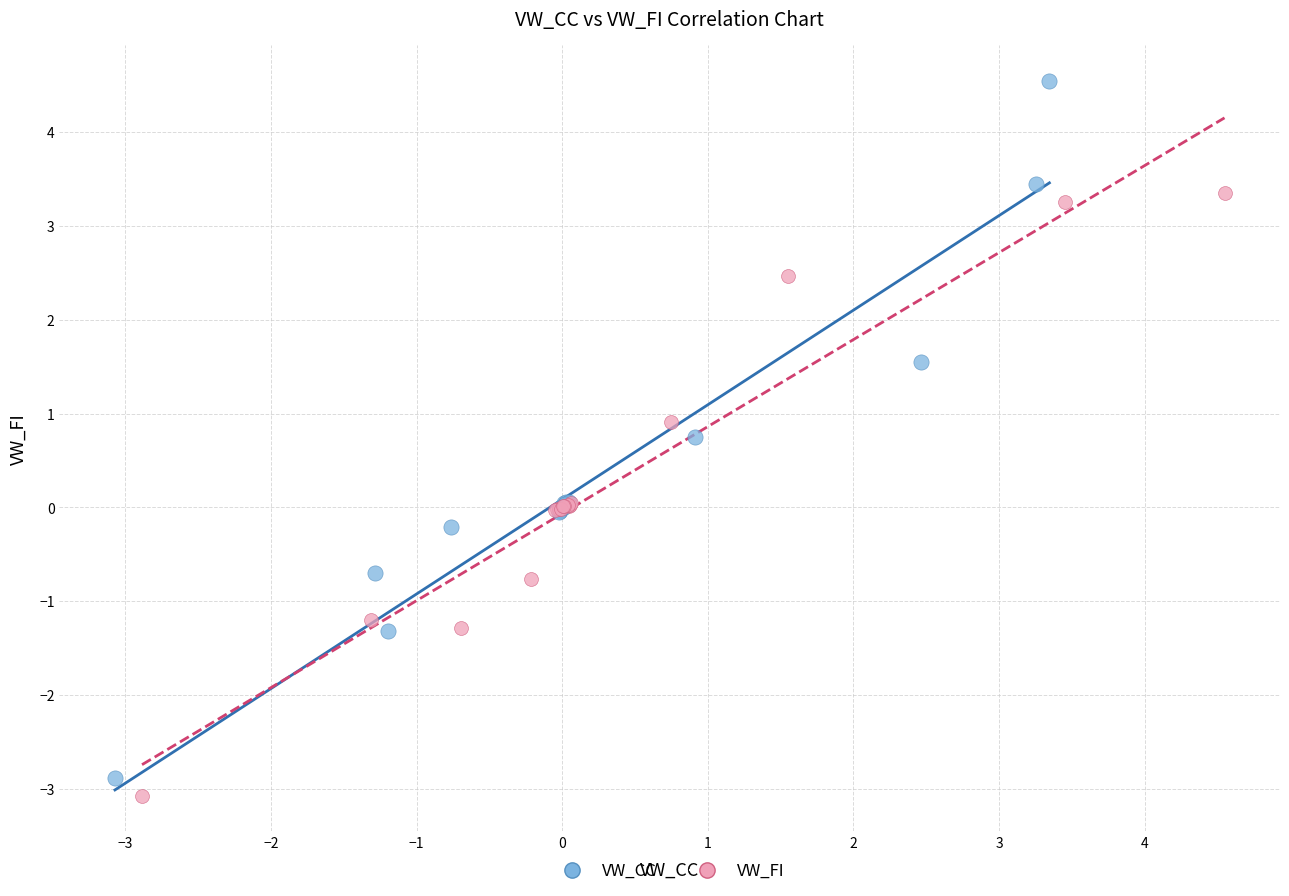

Which series contains the highest Y value?

VW_CC